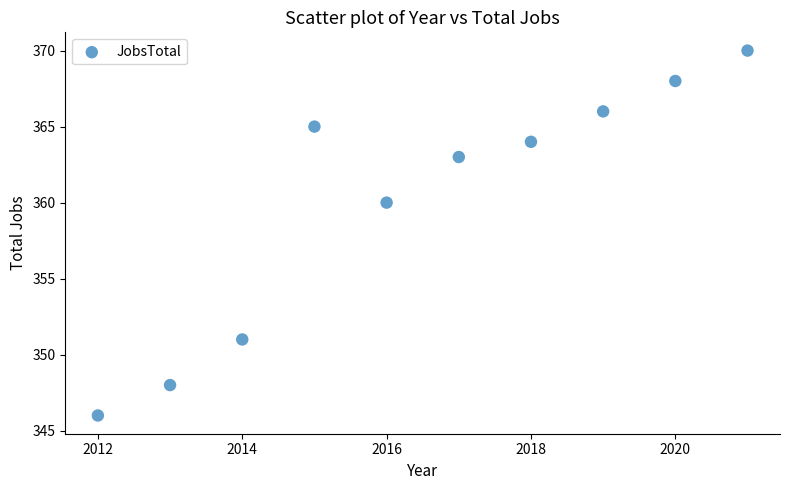

What Y value in the scatter plot is closest to 358?

360